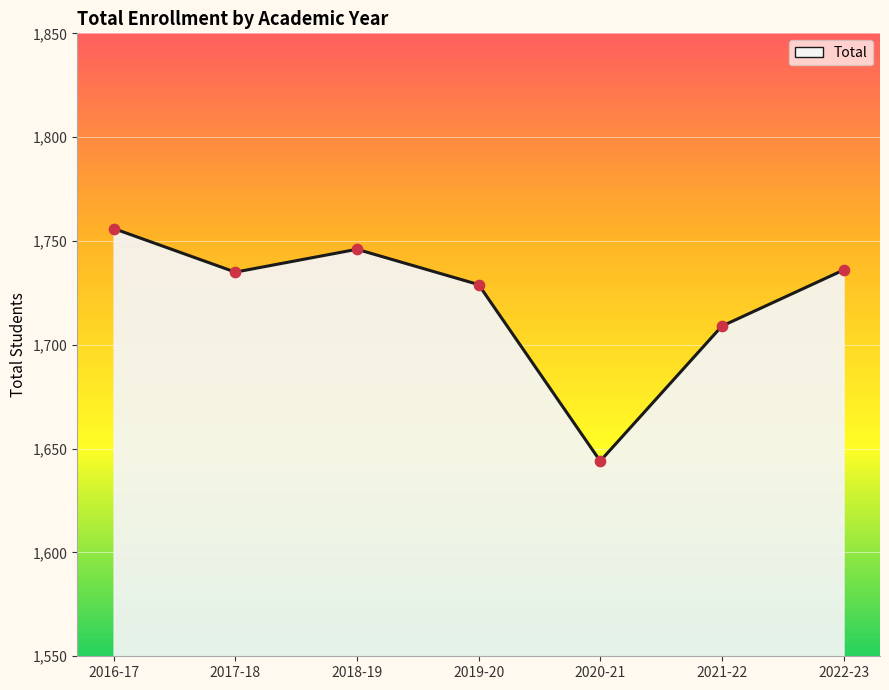

What is the change in value from 2017-18 to 2020-21?

-91